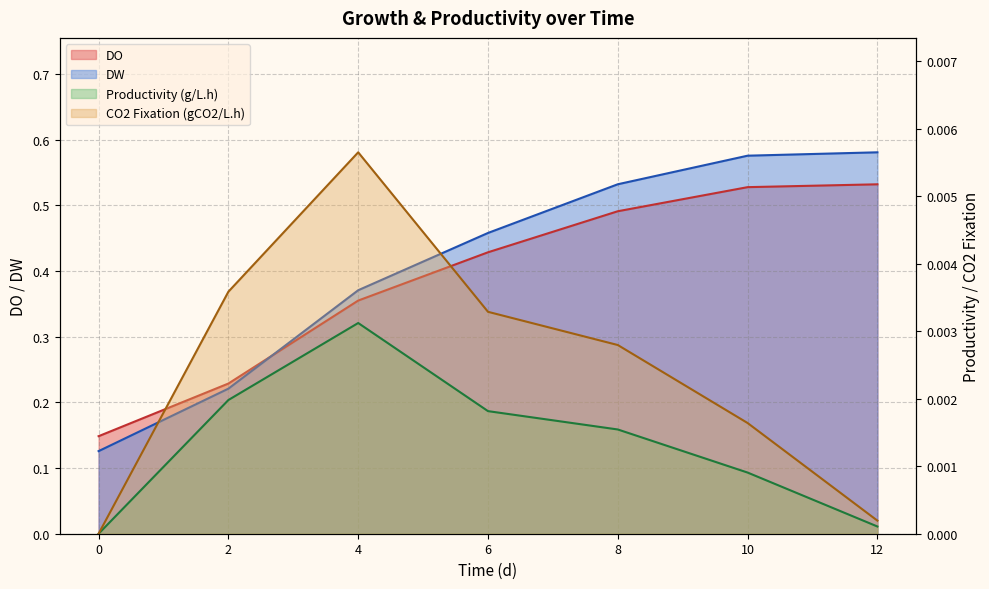

At which category does CO2 Fixation (gCO2/L.h) reach its first local peak?

4